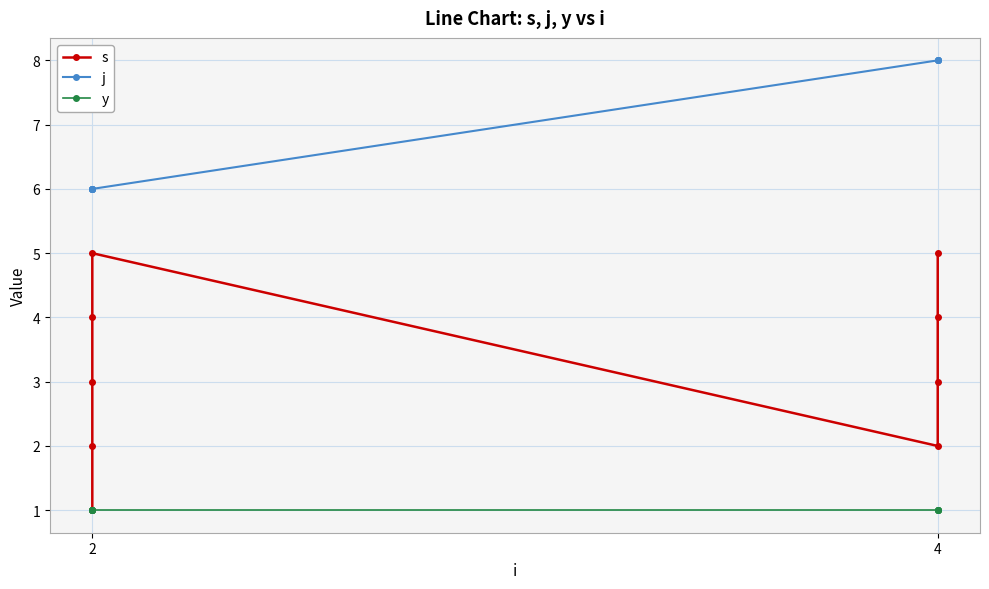

Which series has the widest spread of values?

s